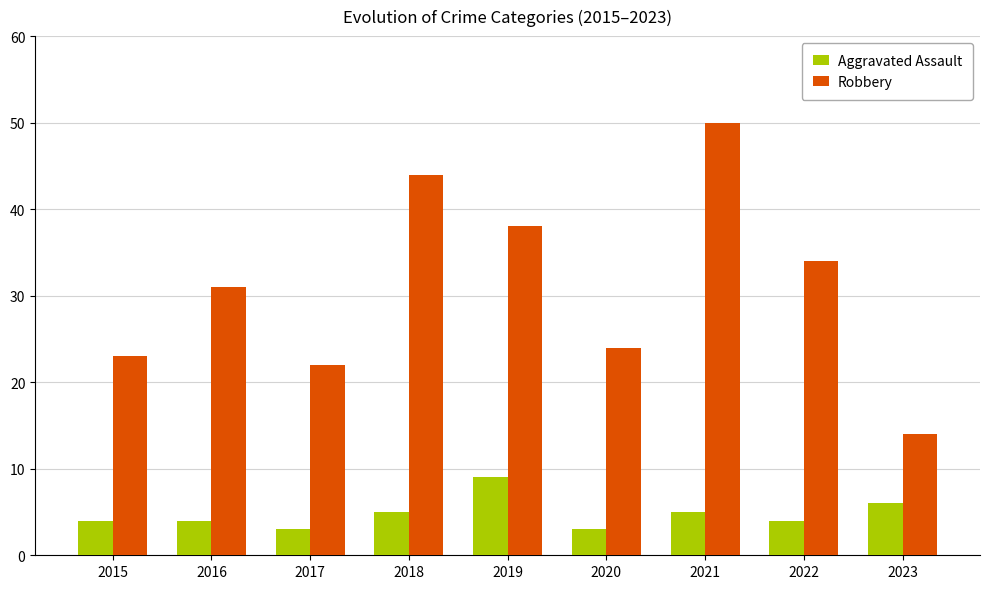

What is the difference between the maximum and second lowest values in the Robbery series?

28